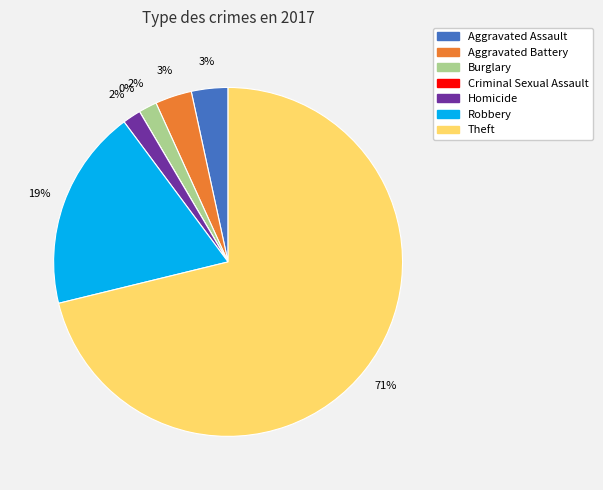

Which category has the biggest portion of the pie?

Theft